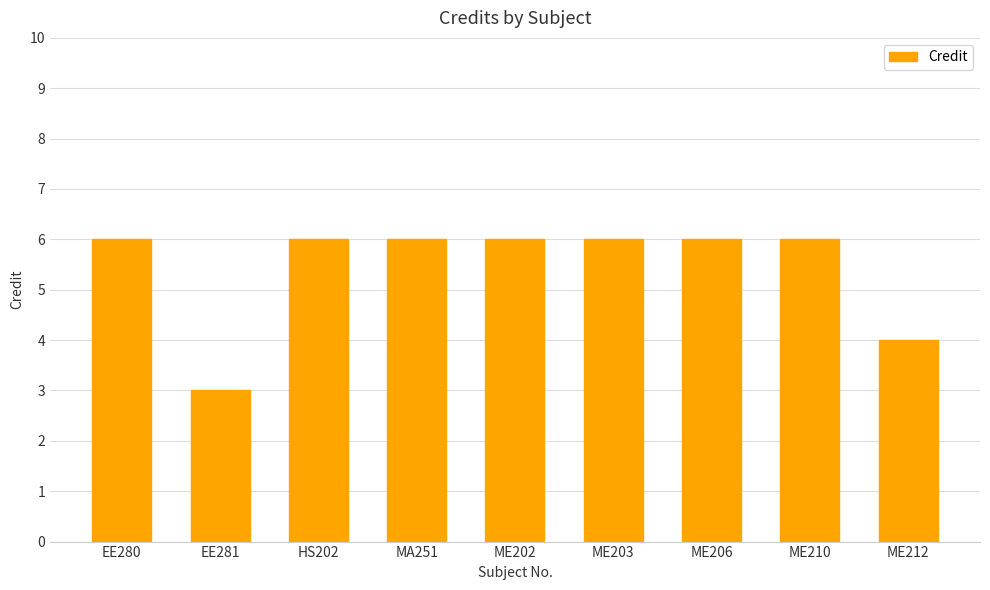

What is the minimum value shown in the chart?

3